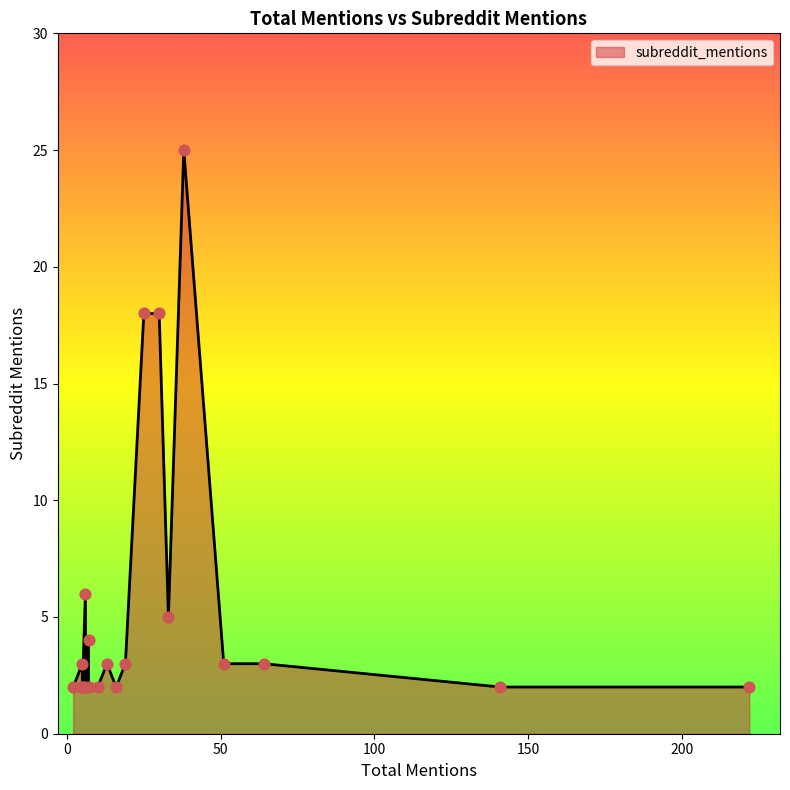

What is the ratio of the value at 141 to the value at 33?

0.4